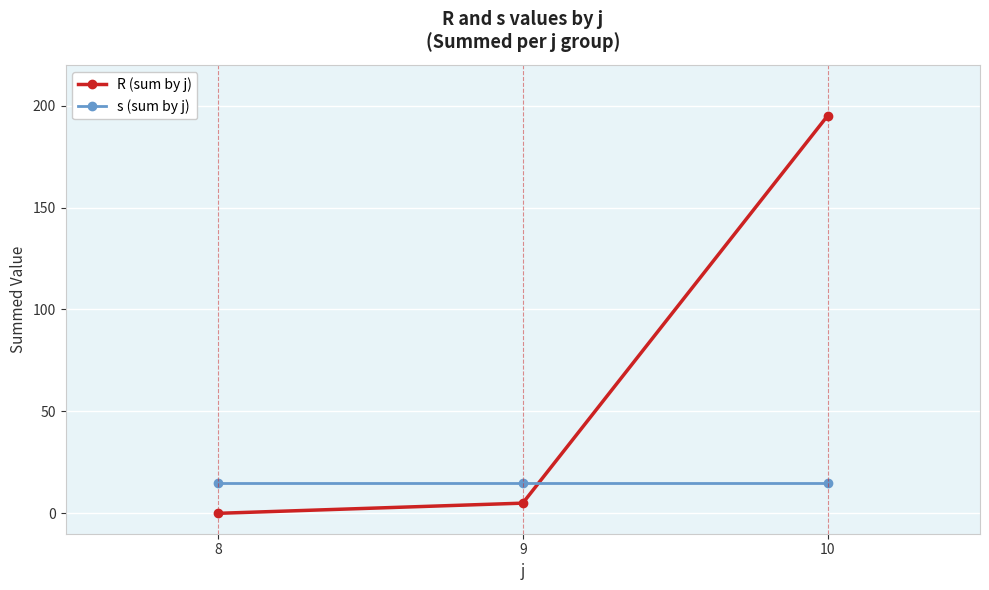

What is the average value of the R (sum by j) series?

67